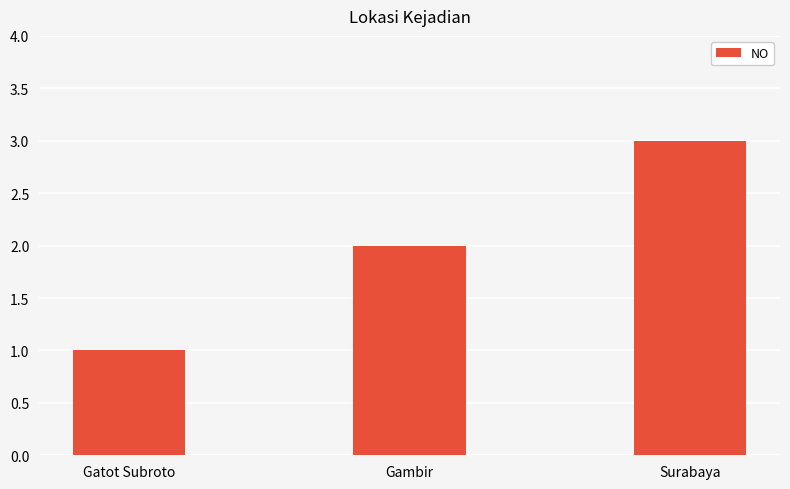

What is the value of the 3rd bar from the left?

3